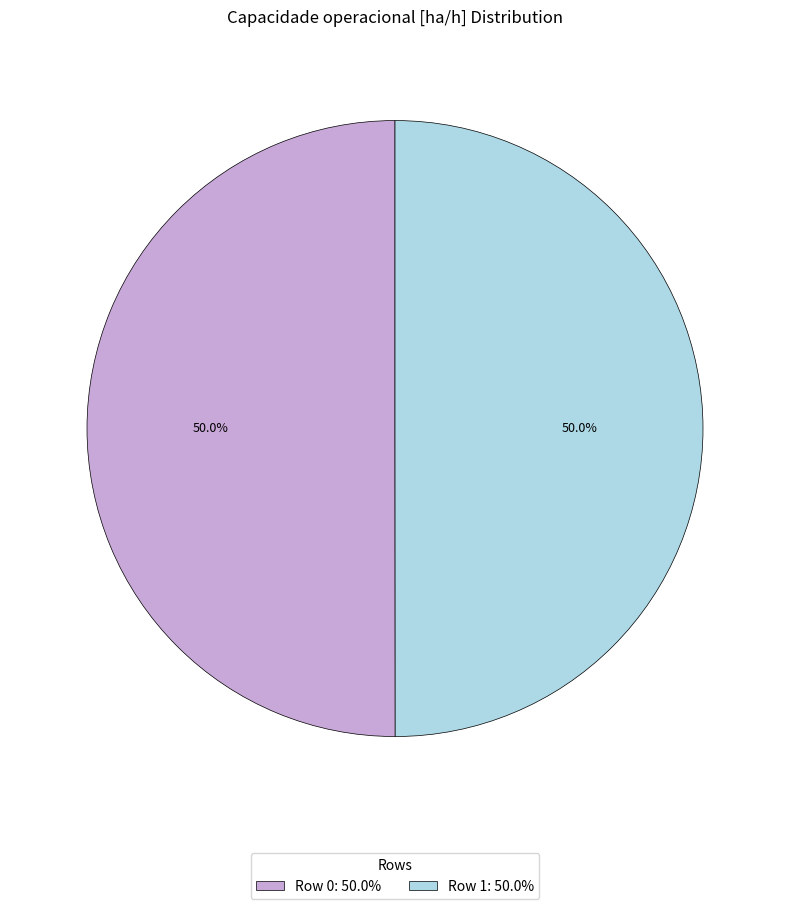

What is the ratio of the value at Row 1 to the value at Row 0?

1.0